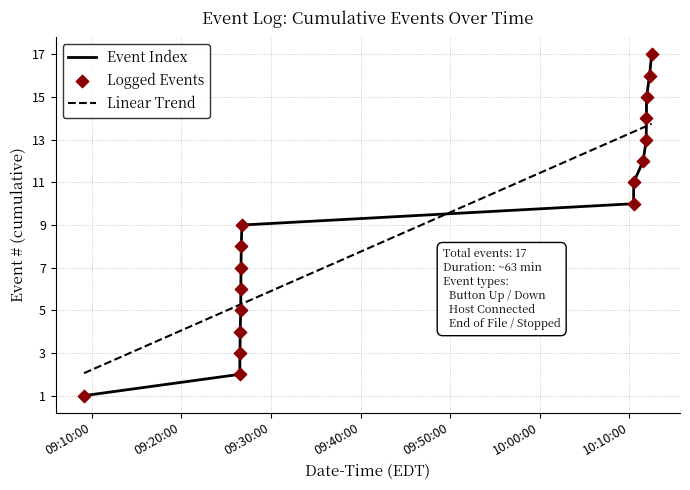

Which has a higher value, 2023-11-02 09:26:31 or 2023-11-02 10:12:29?

2023-11-02 10:12:29